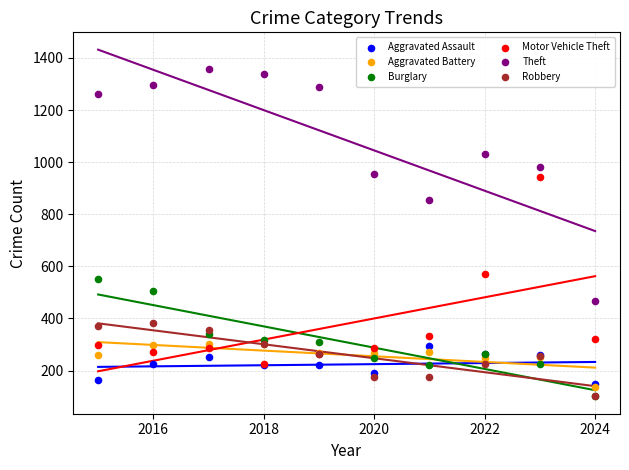

Across all series, what Y value is closest to 730?

856